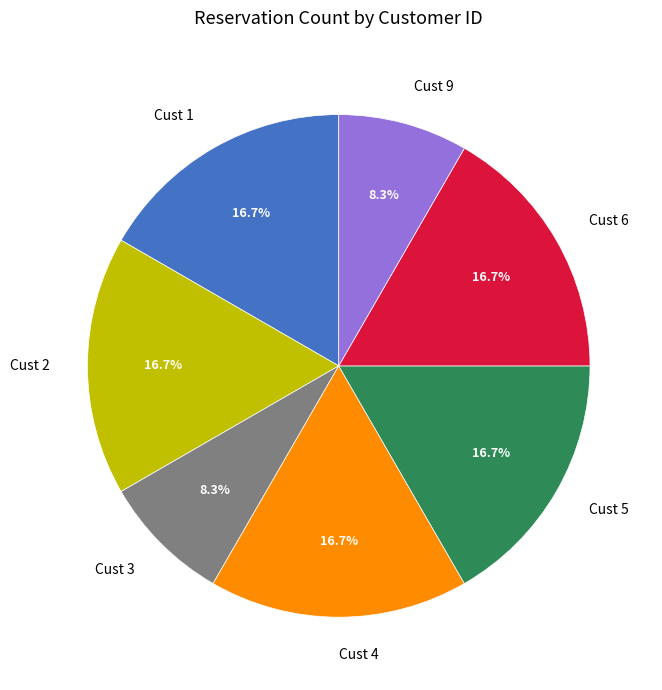

What is the ratio of the value at Cust 9 to the value at Cust 6?

0.5